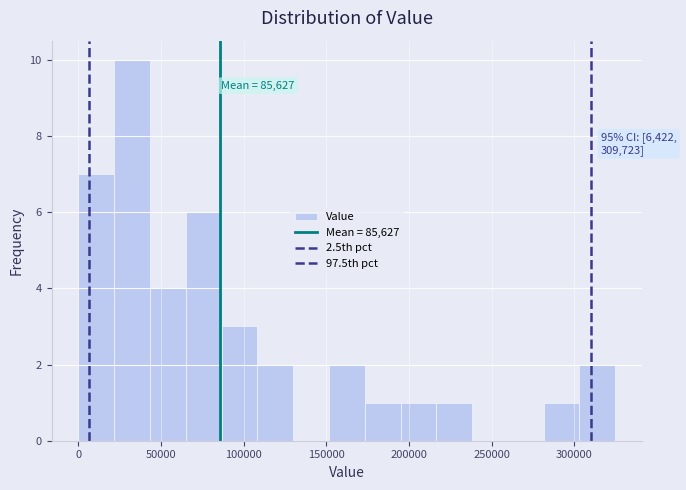

Over which range of the x-axis is the bar tallest?

20000 to 45000